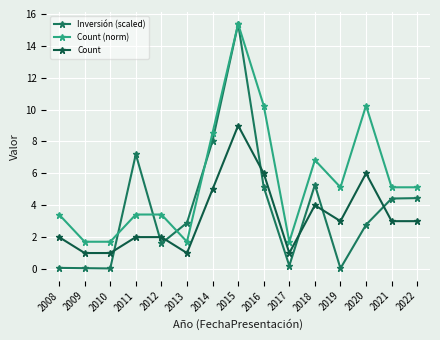

True or false: Count has more than 0 interior local peaks.

True